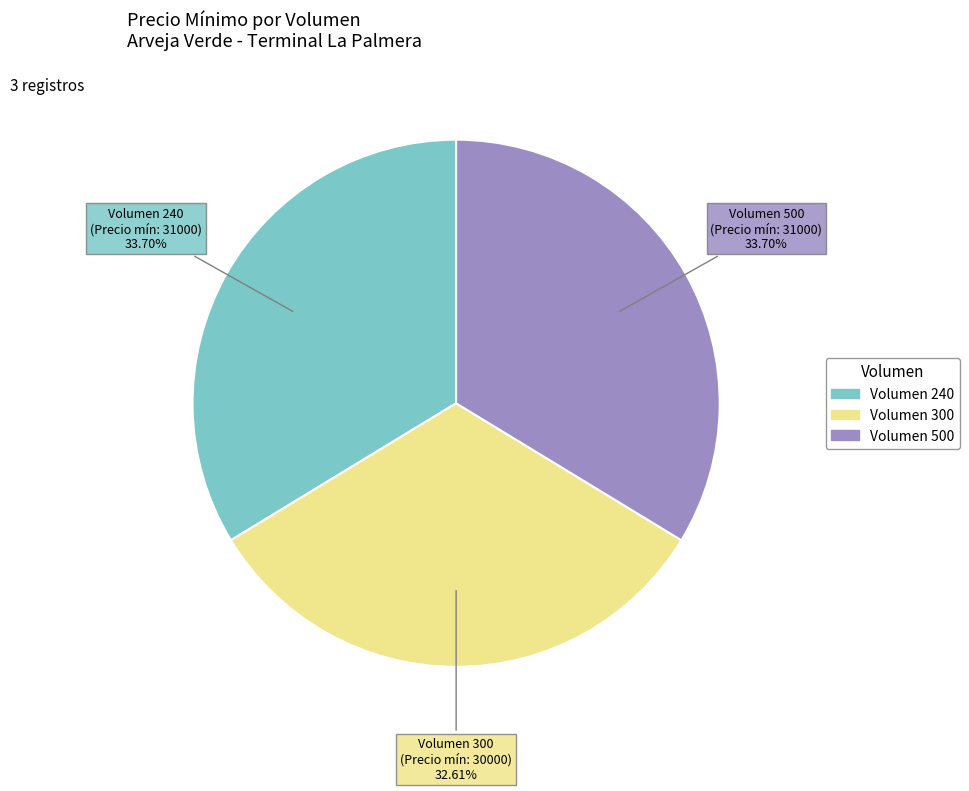

Does any single category account for the majority?

No